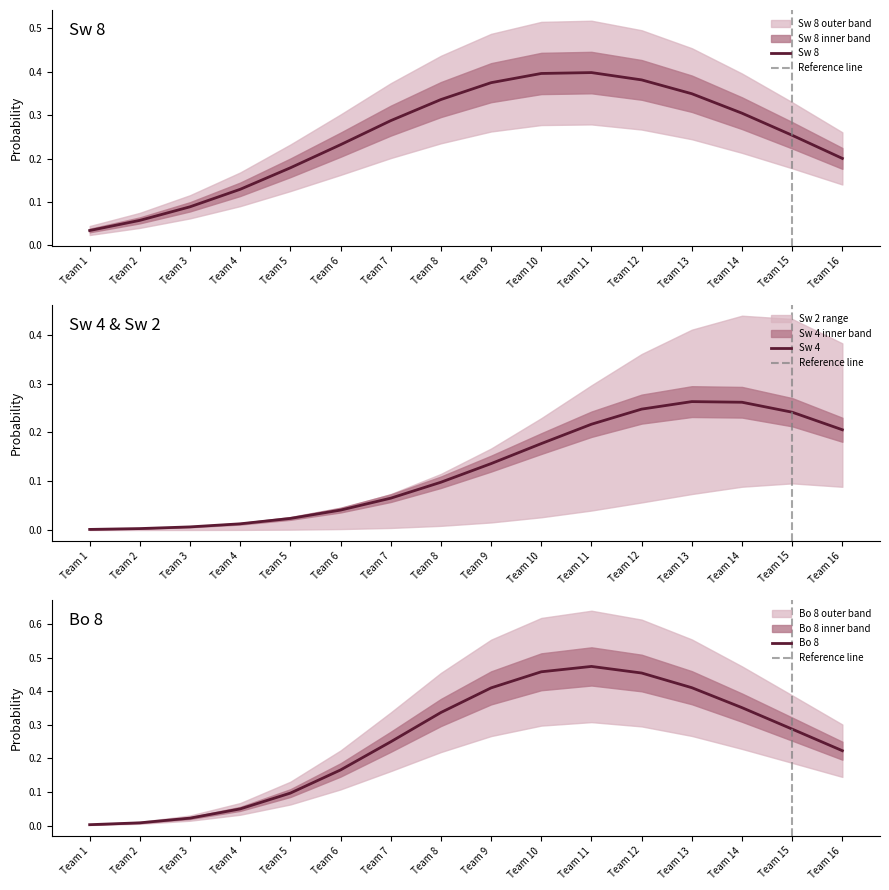

Does the chart have visible grid lines?

No